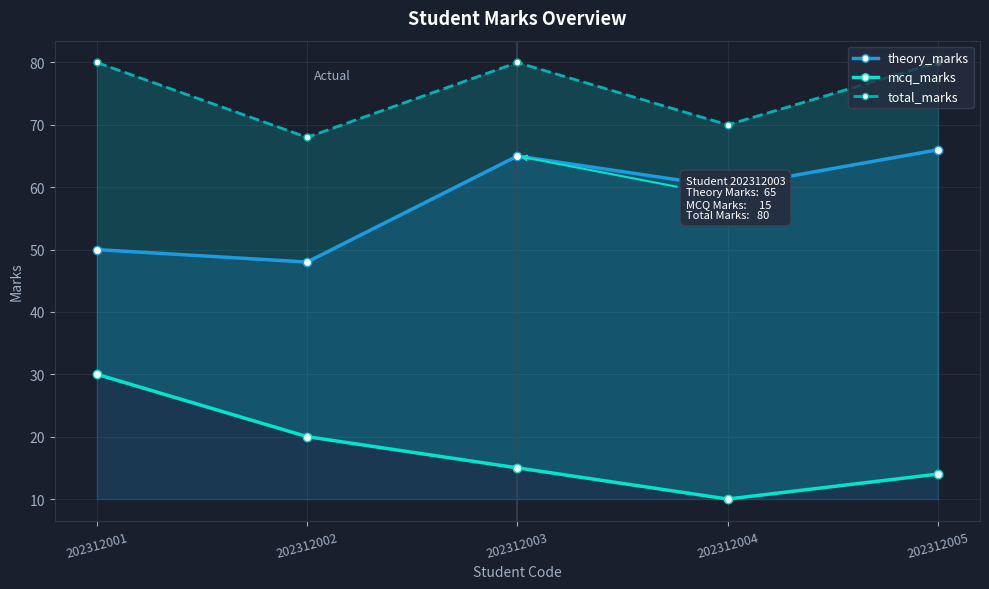

How many data points does each series have?

5